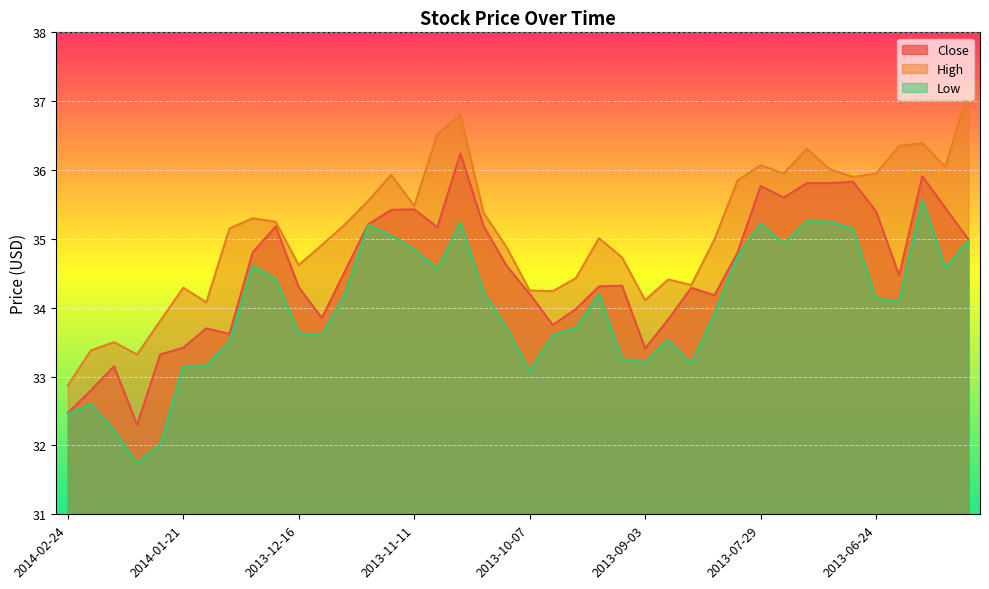

What position from the left is 2013-10-28?

18